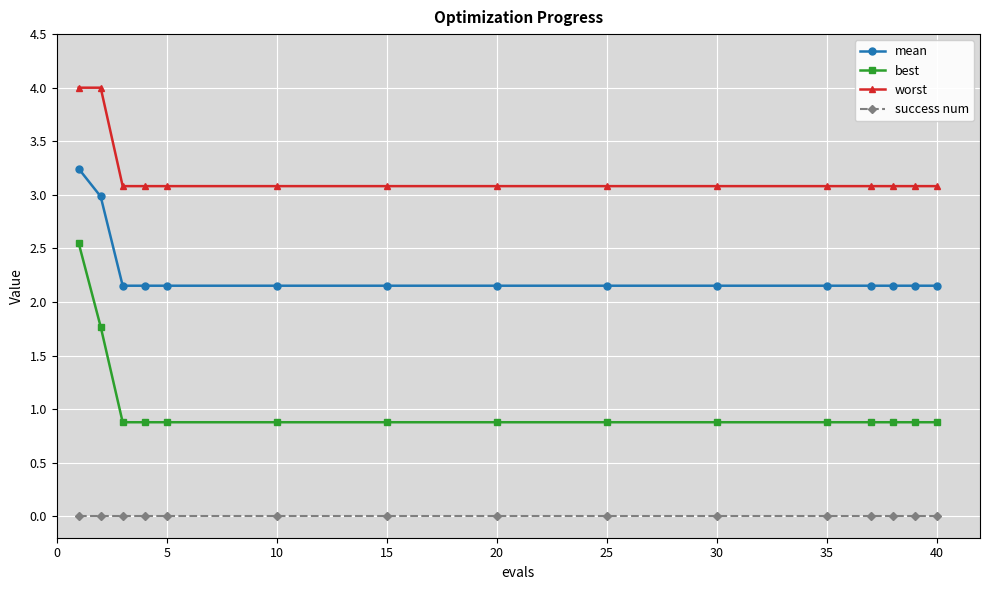

Which series has the largest range (max minus min)?

best